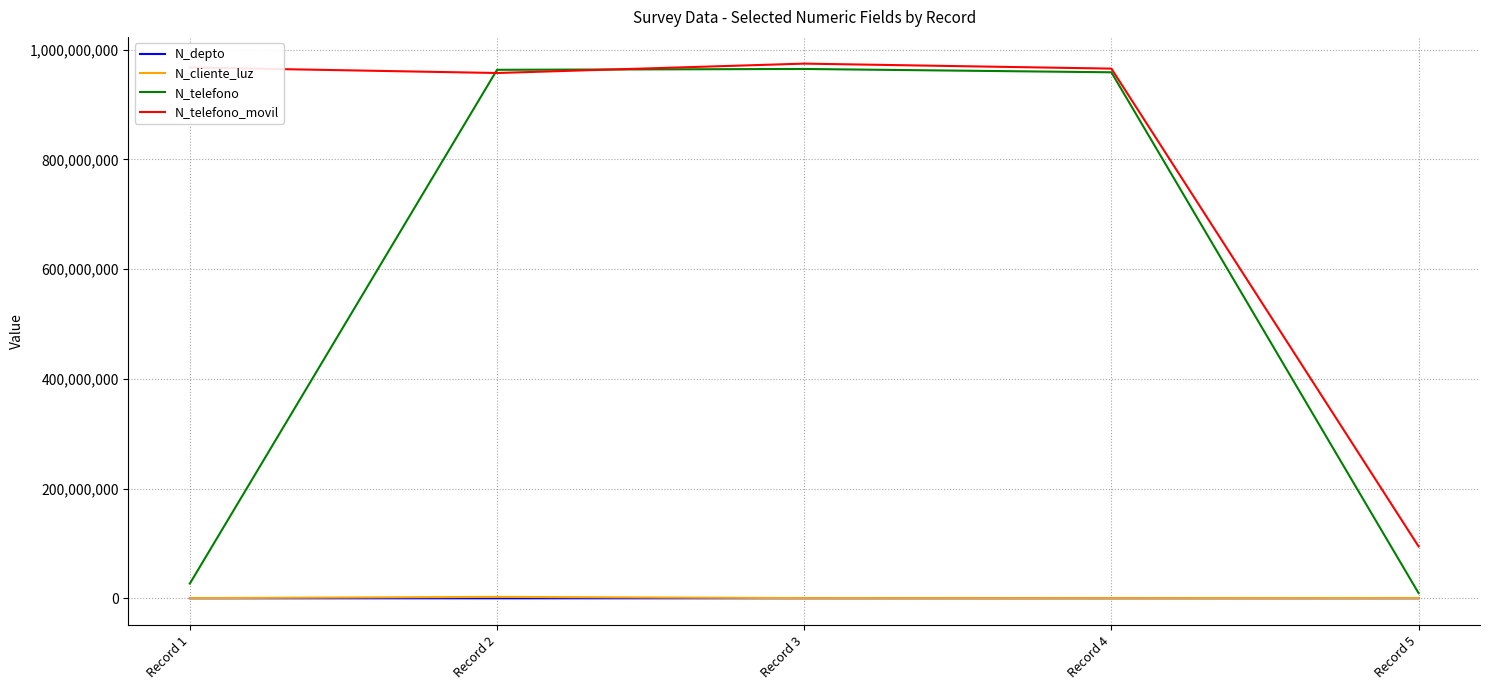

At how many categories does at least one series exceed 174683403?

4